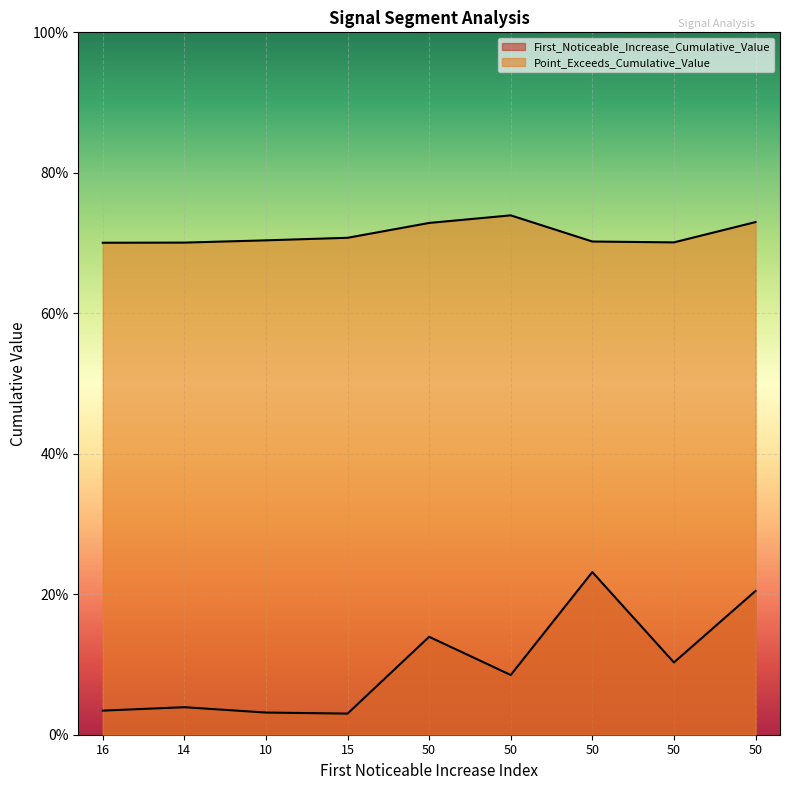

What is the label of the 7th point from the right?

10